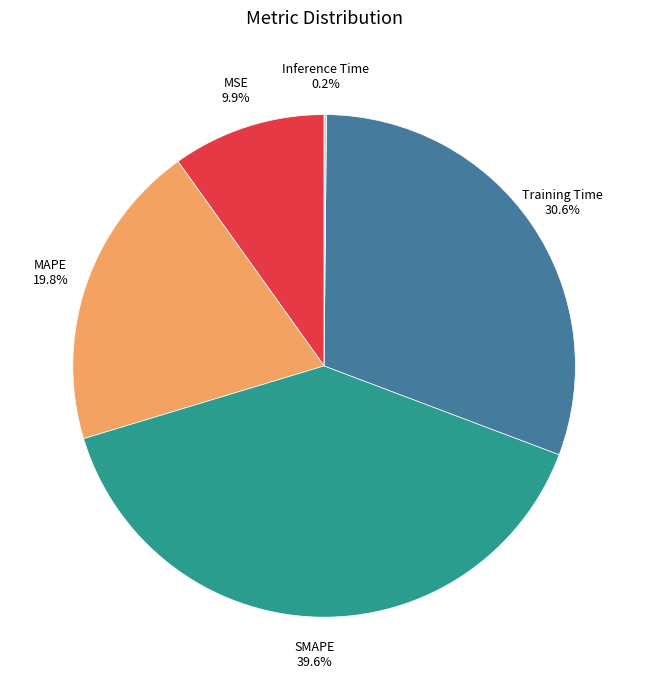

Is there a majority slice in this chart?

No